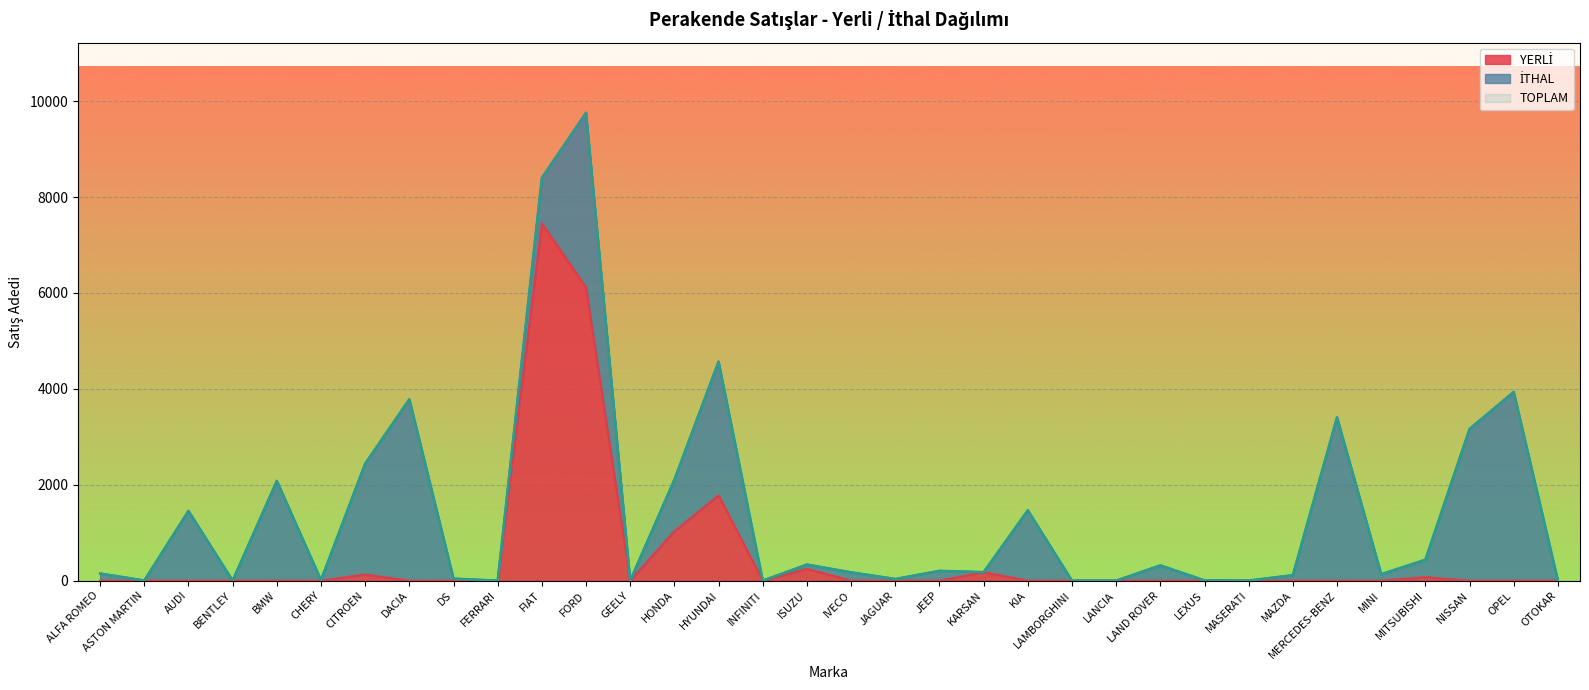

Rank the categories by YERLİ value from highest to lowest.

FIAT, FORD, HYUNDAI, HONDA, ISUZU, KARSAN, CITROEN, MITSUBISHI, ALFA ROMEO, ASTON MARTIN, AUDI, BENTLEY, BMW, CHERY, DACIA, DS, FERRARI, GEELY, INFINITI, IVECO, JAGUAR, JEEP, KIA, LAMBORGHINI, LANCIA, LAND ROVER, LEXUS, MASERATI, MAZDA, MERCEDES-BENZ, MINI, NISSAN, OPEL, OTOKAR